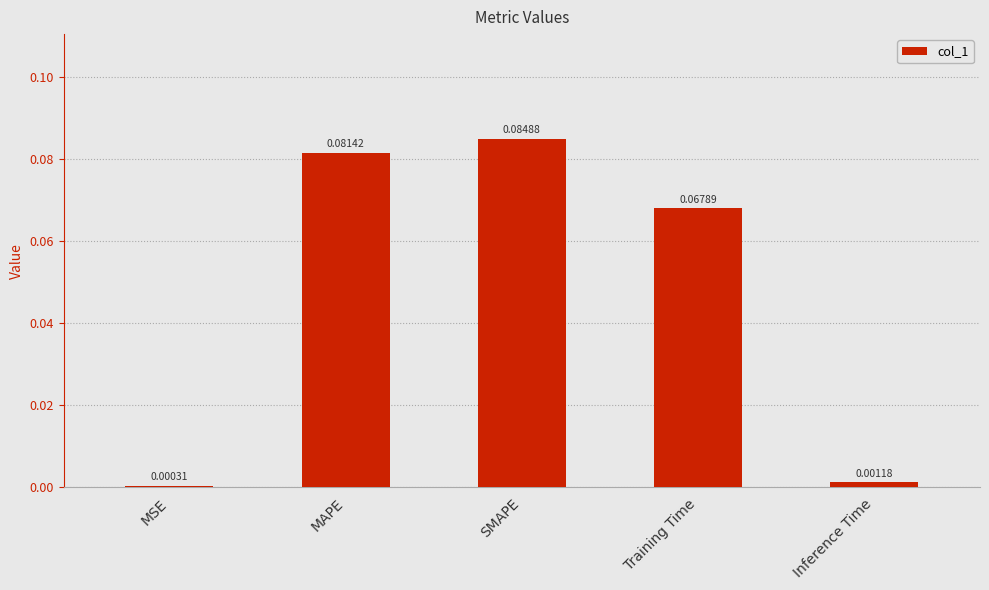

Between Training Time and MSE, which is larger?

Training Time